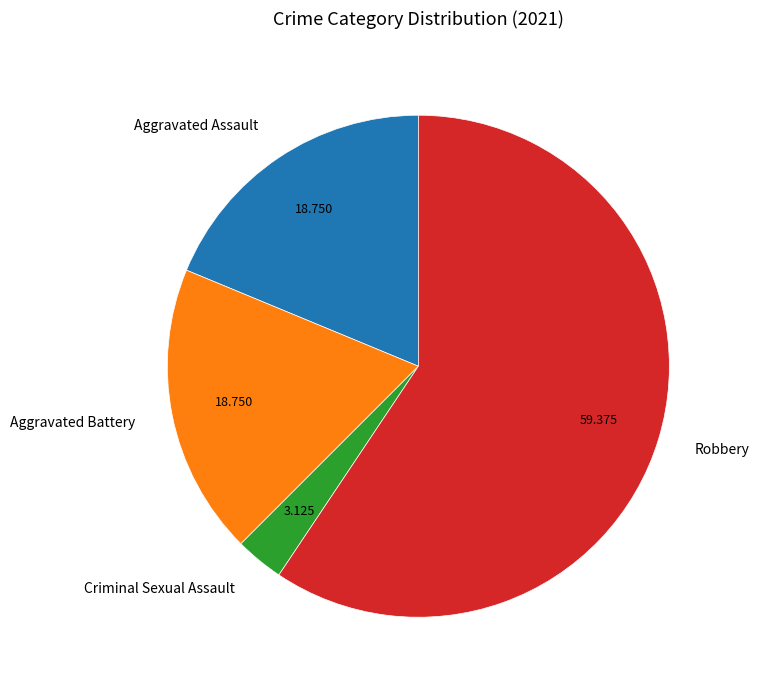

Do Aggravated Battery and Aggravated Assault together represent more than half of the pie?

No